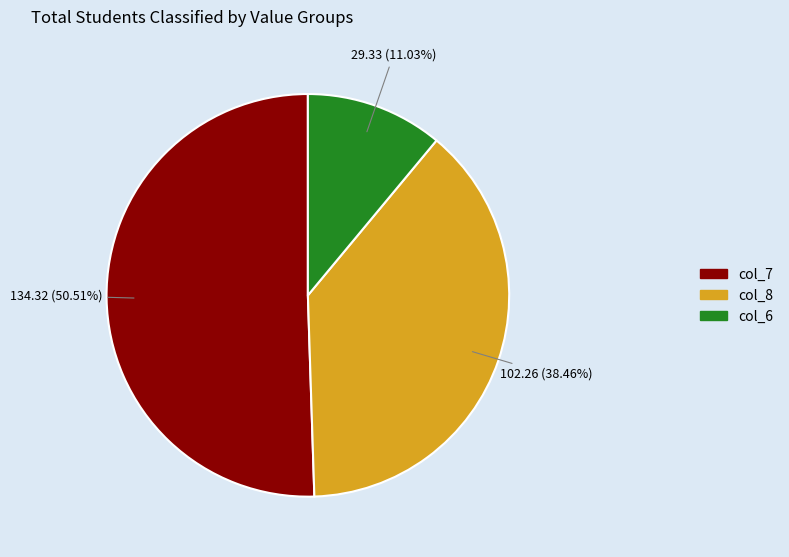

Rank the categories by value from highest to lowest.

col_7, col_8, col_6